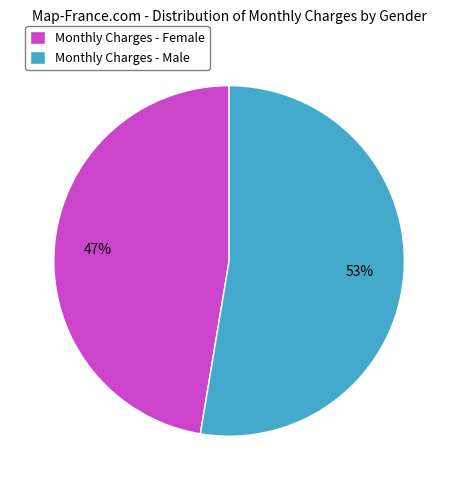

Between Monthly Charges - Male and Monthly Charges - Female, which is larger?

Monthly Charges - Male